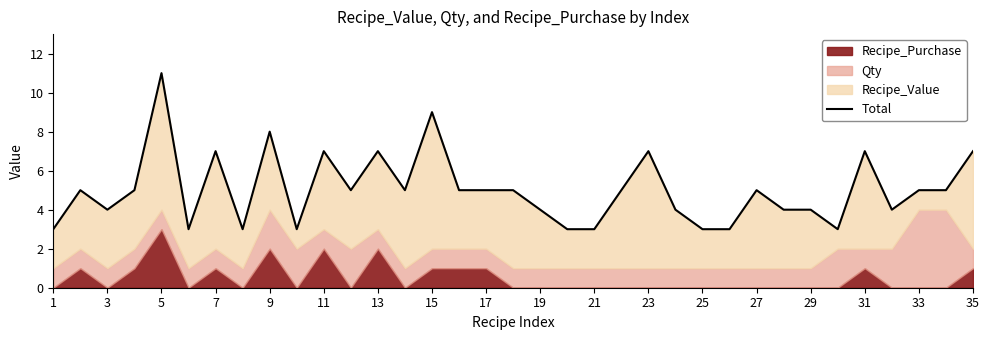

At which label is the value closest to 7?

7